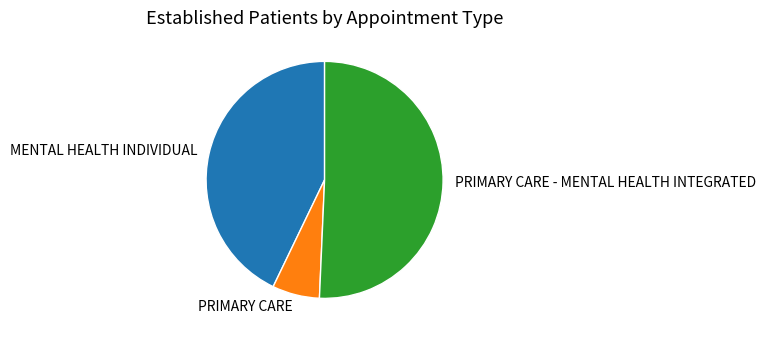

What is the largest slice in the pie chart?

PRIMARY CARE - MENTAL HEALTH INTEGRATED